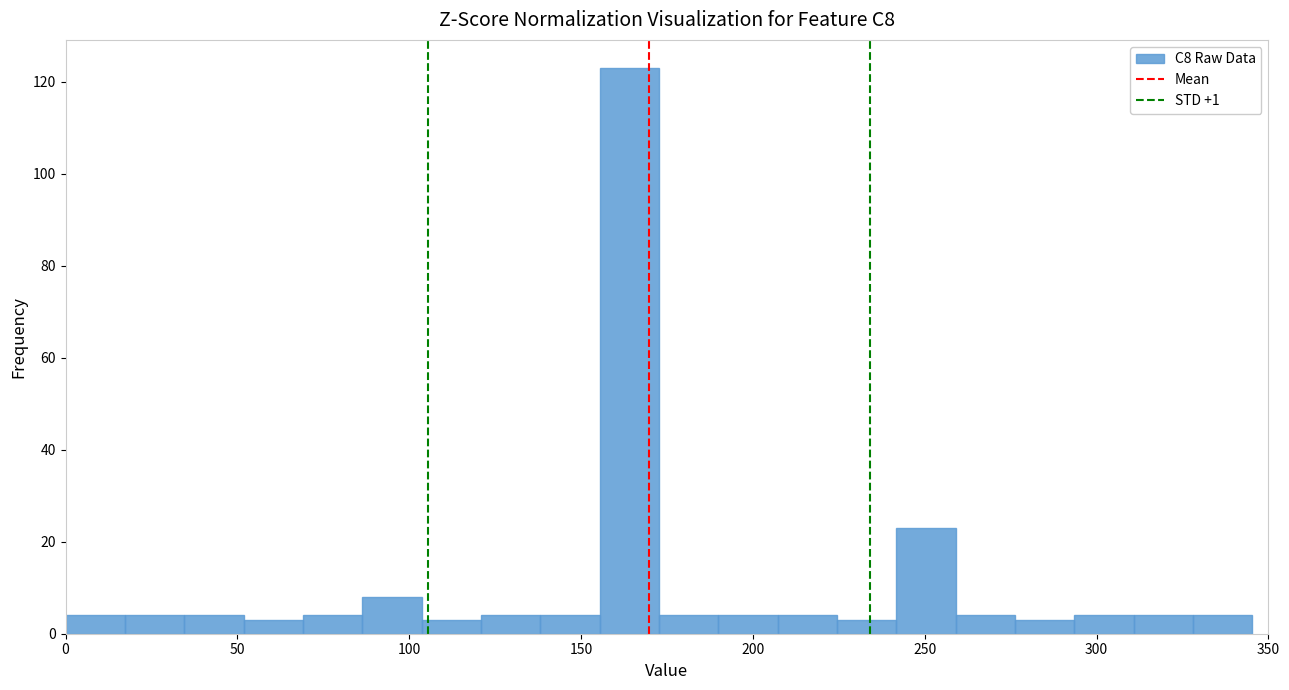

Read against the x-axis, roughly where is the centre of the tallest bar?

165